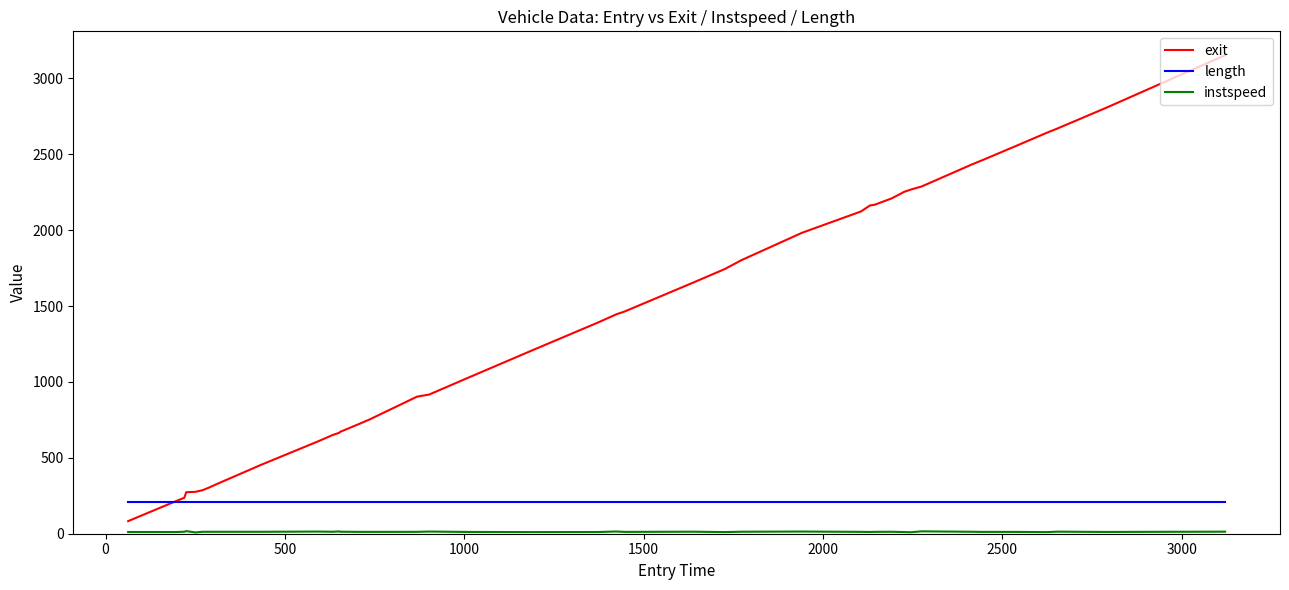

Which series has the largest total across all categories?

exit